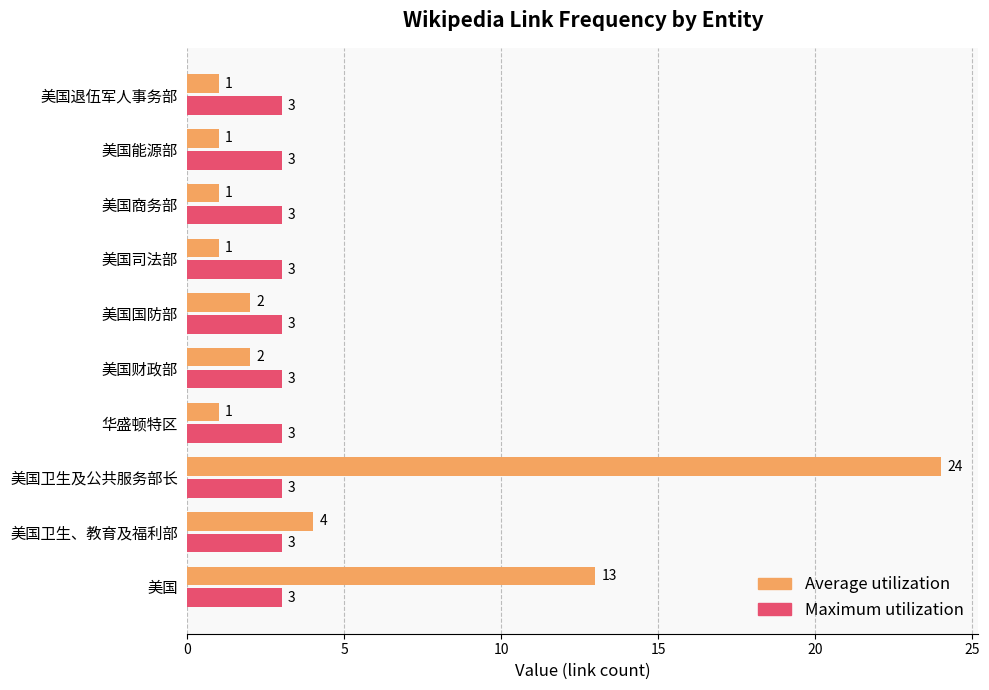

Rank the series by their maximum value, from highest to lowest.

Average utilization, Maximum utilization